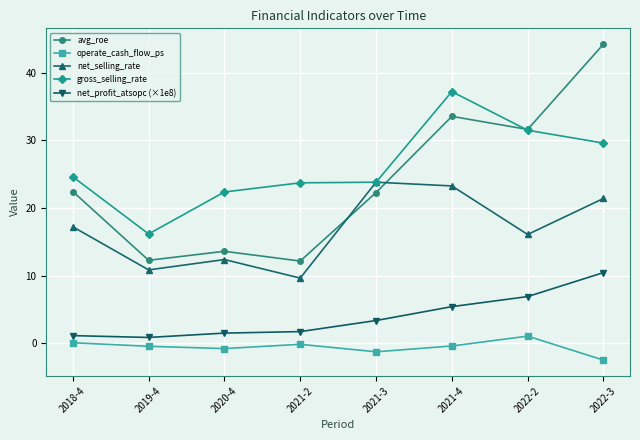

Count the number of categories in the chart.

8